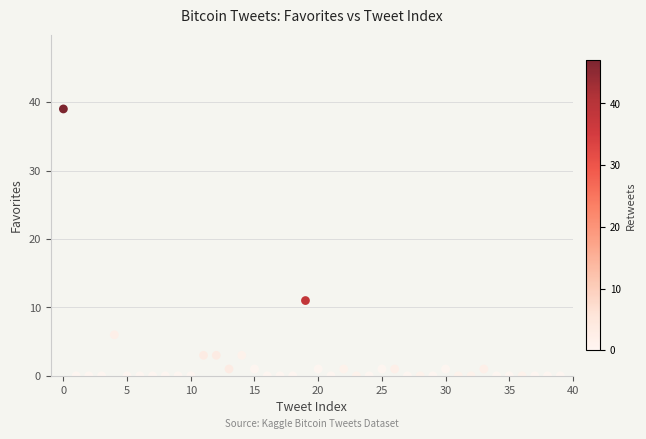

What Y value in the scatter plot is closest to 19?

11